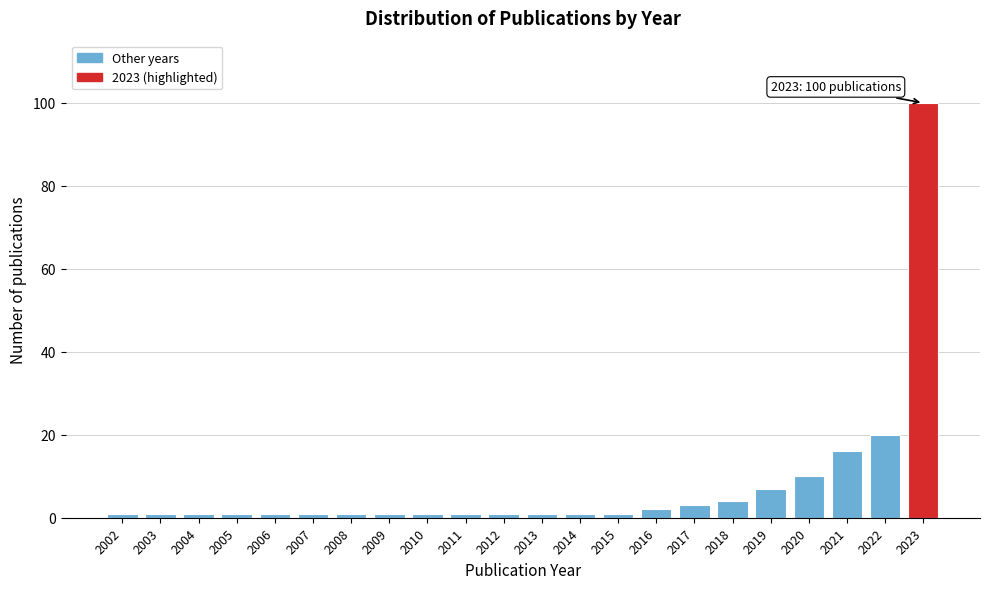

Reading left to right, what are all the values shown in this chart?

2002=1	2003=1	2004=1	2005=1	2006=1	2007=1	2008=1	2009=1	2010=1	2011=1	2012=1	2013=1	2014=1	2015=1	2016=2	2017=3	2018=4	2019=7	2020=10	2021=16	2022=20	2023=100